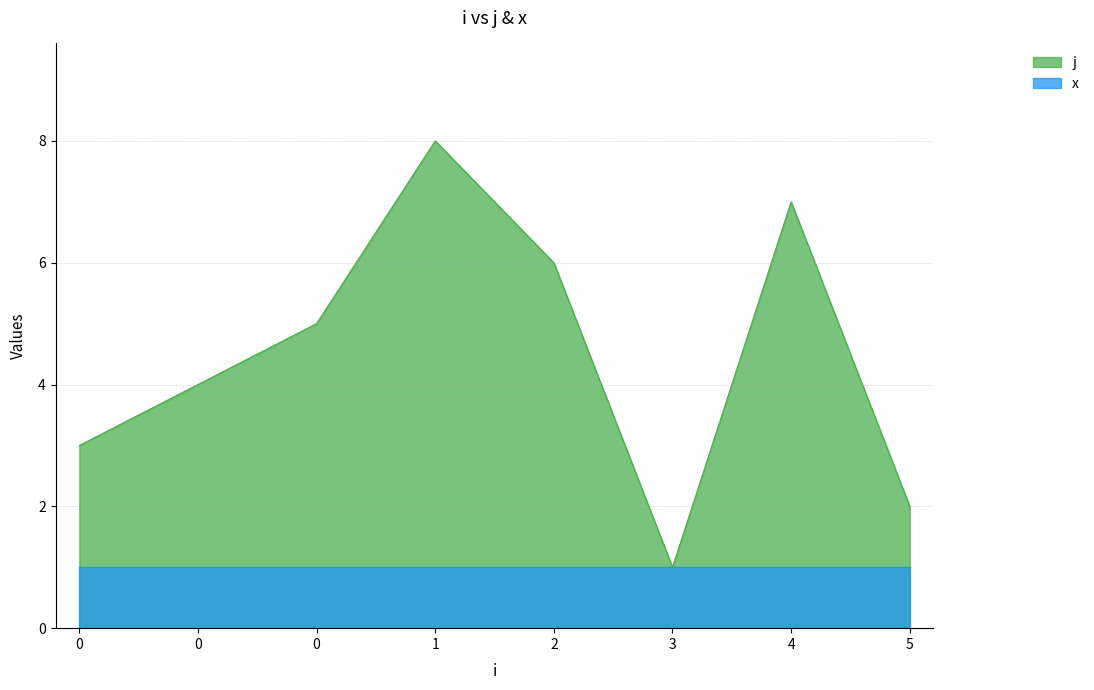

True or false: the data shows 14 at 1.

False